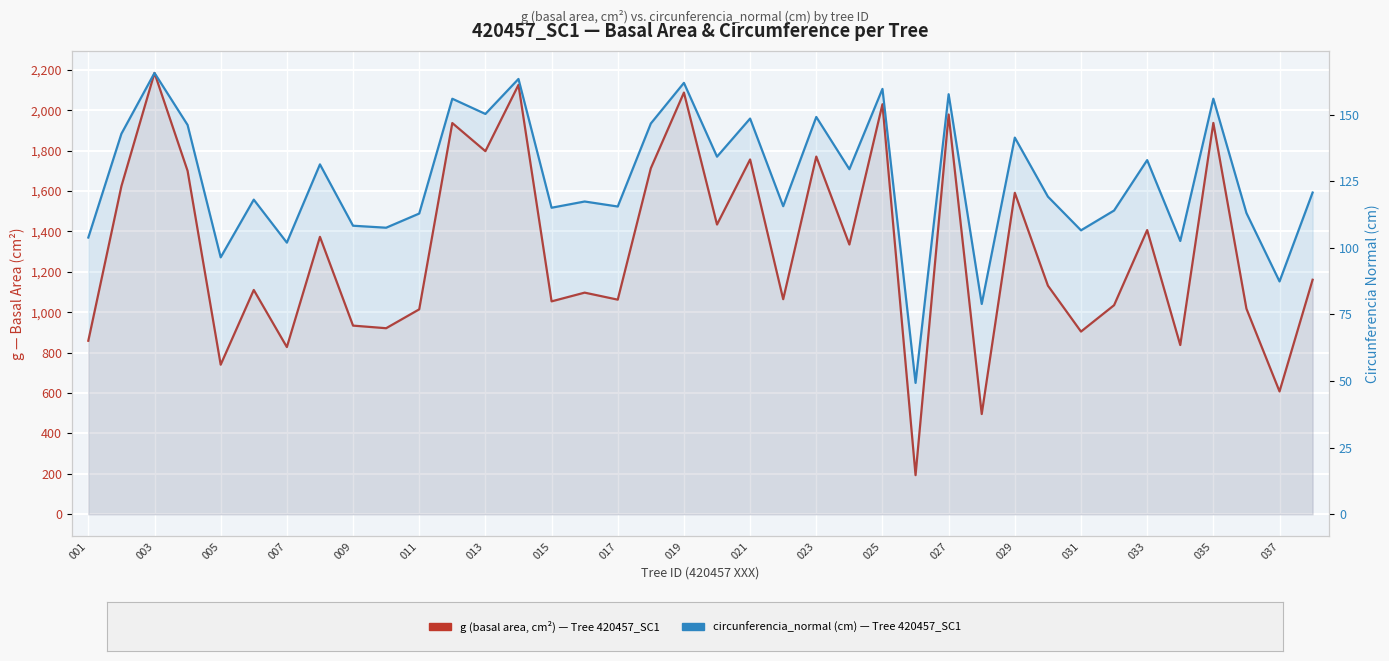

True or false: circunferencia_normal has more than 0 points higher than both neighbors.

True